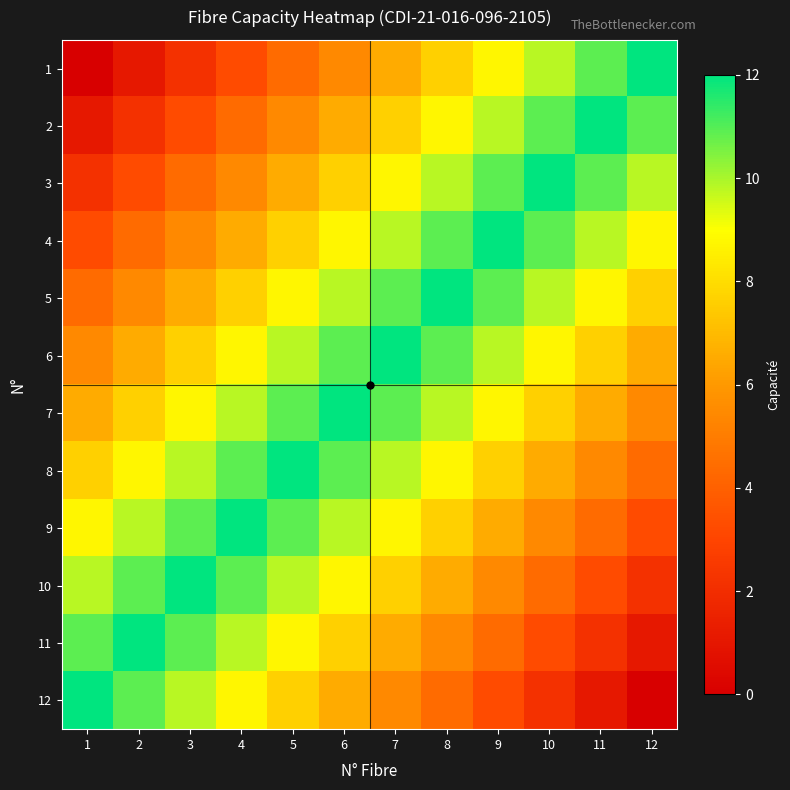

What is the spread (max minus min) of values at 10?

9.8